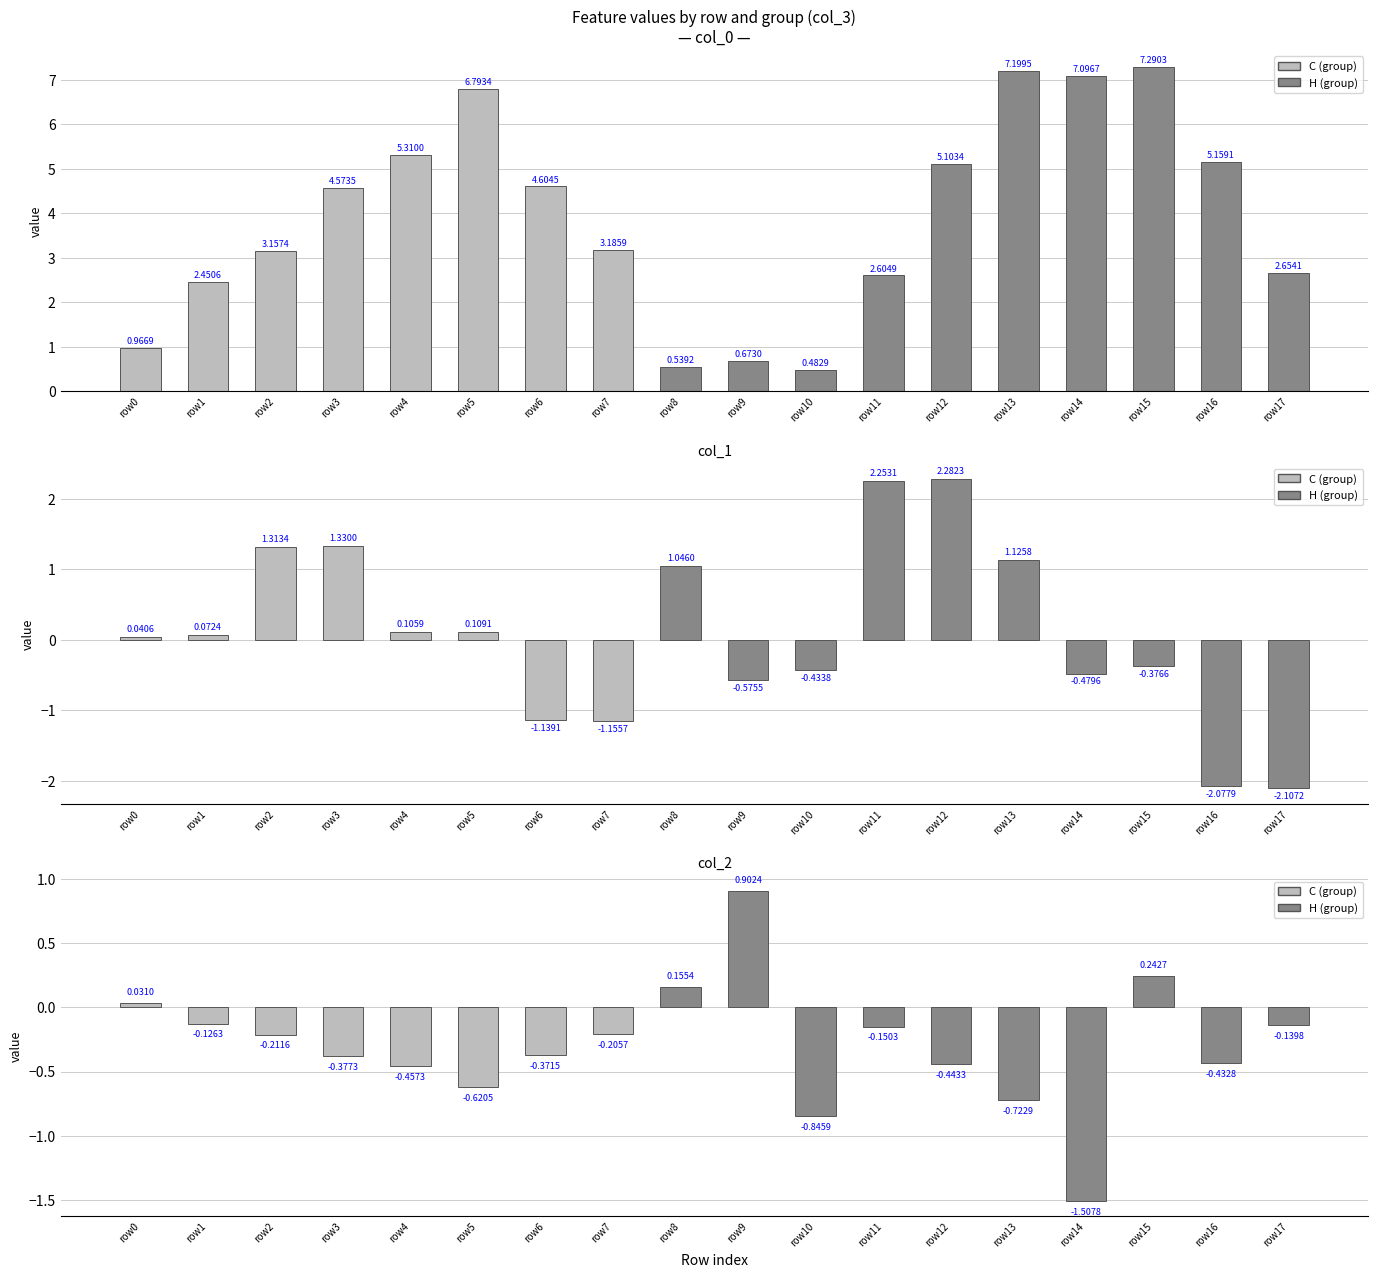

What is the minimum value for col_1?

-2.1